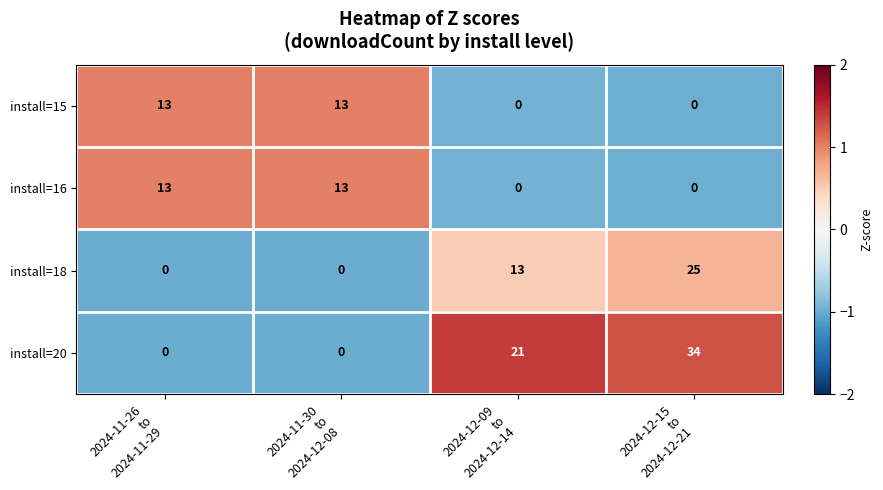

What is the spread (max minus min) of values at 2024-12-09
to
2024-12-14?

21